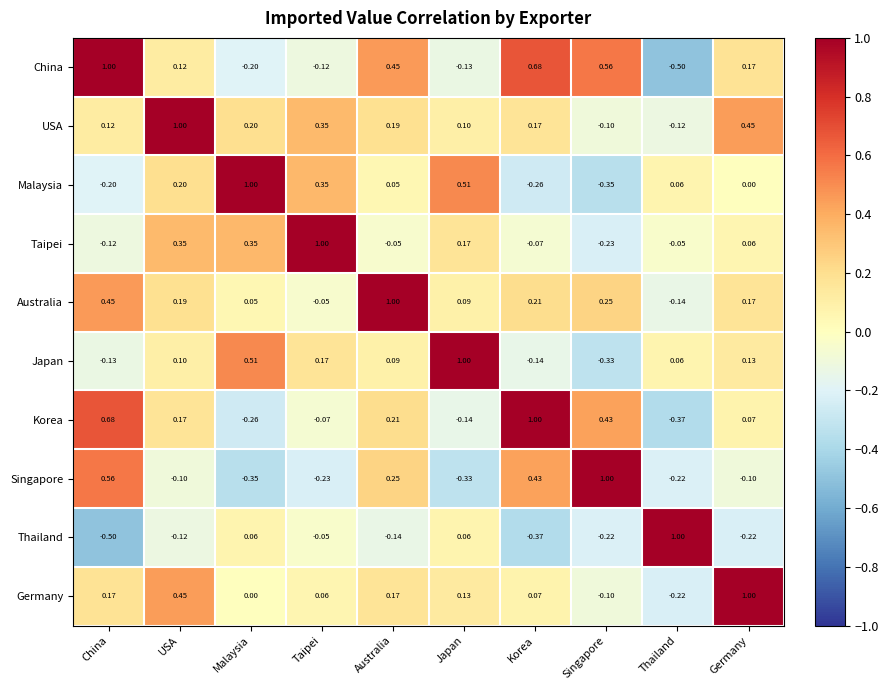

At which label does USA first exceed 0?

China